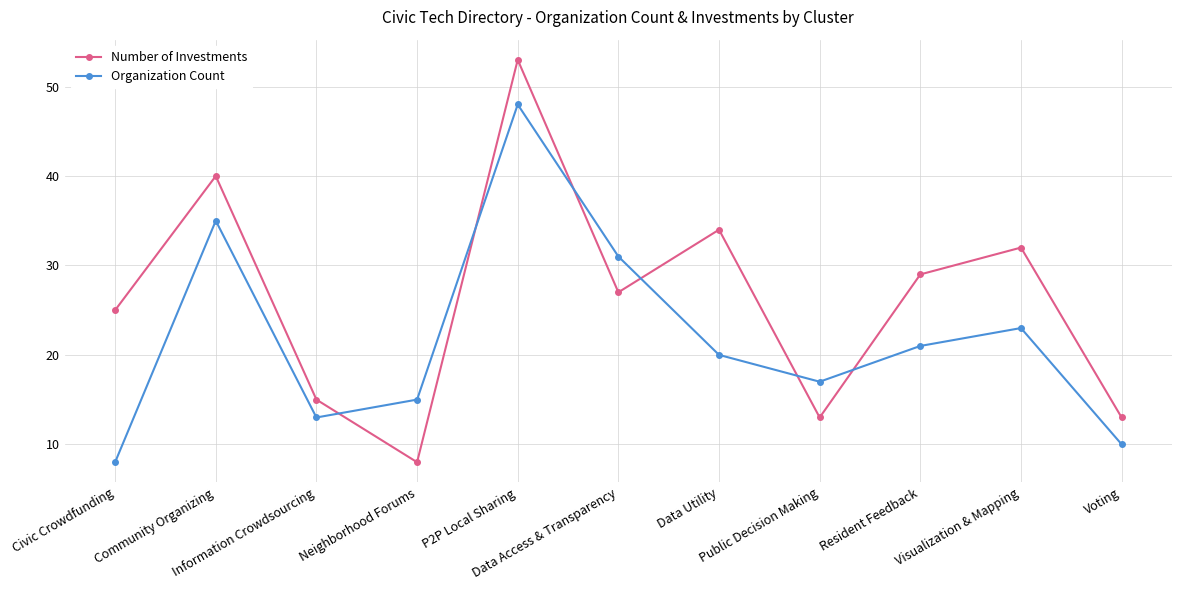

What is the difference between the maximum and second lowest values in the Number of Investments series?

40